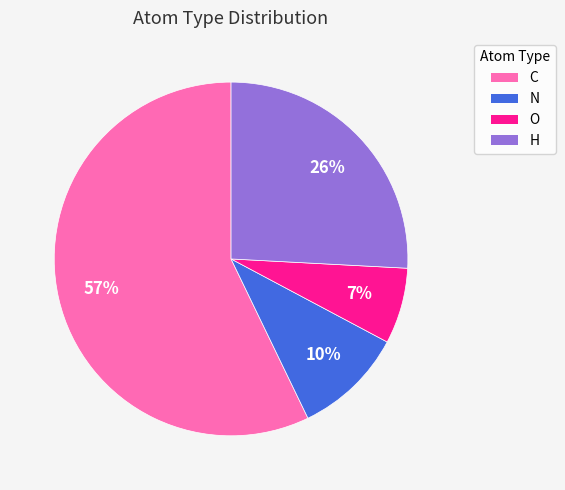

Does any single category account for the majority?

Yes